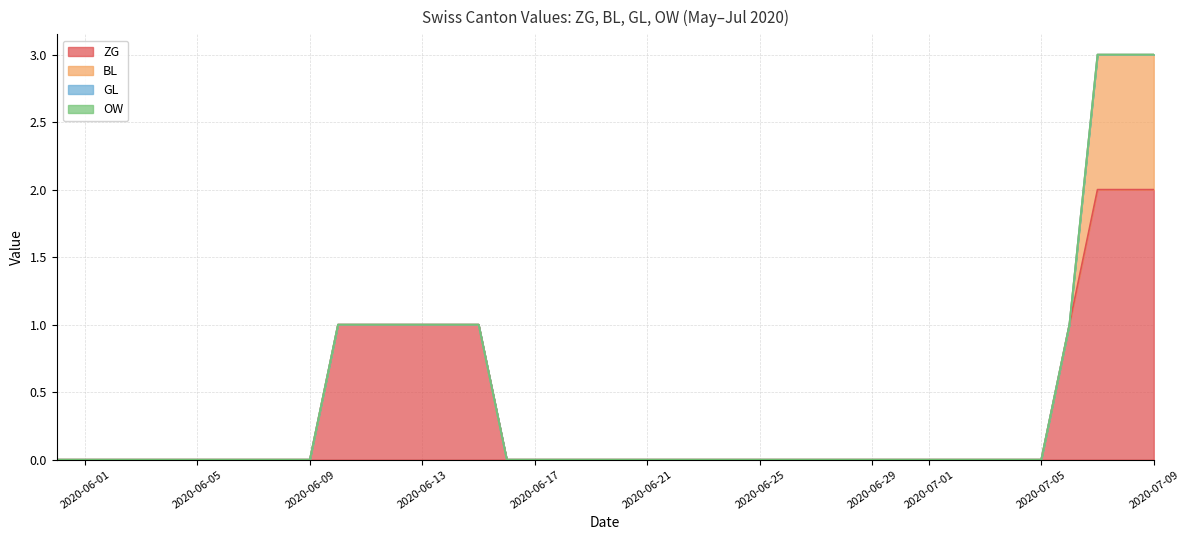

Is it true that BL equals 0 at 2020-06-09?

True